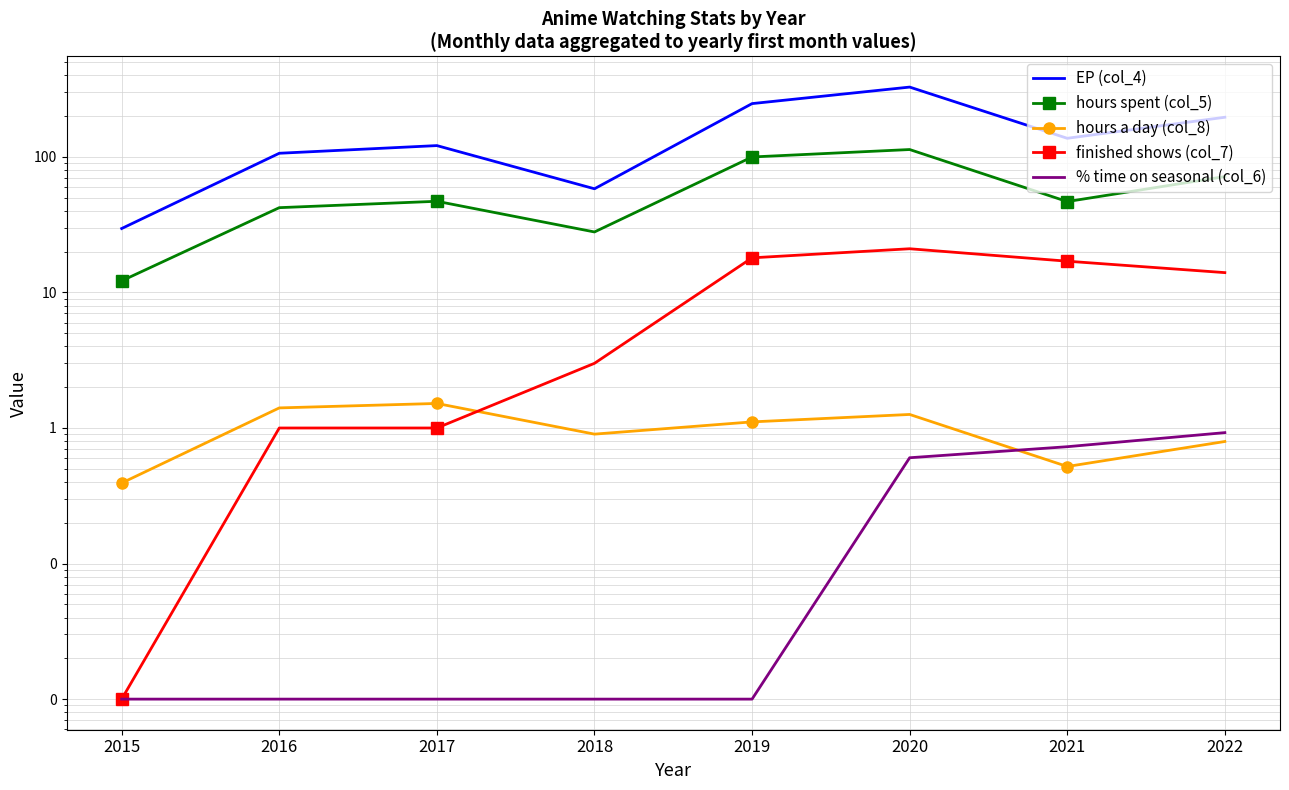

What is the total value across all series at 2022?

283.3